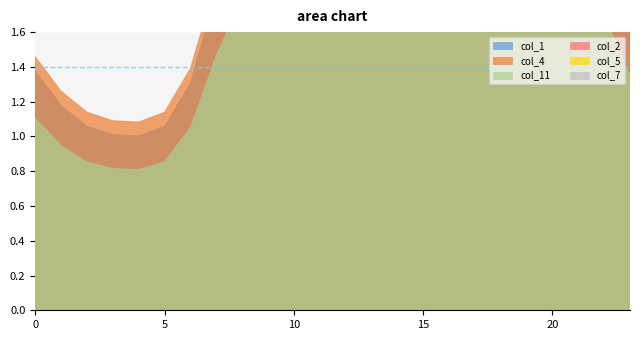

True or false: col_7 and col_1 intersect in this chart.

False